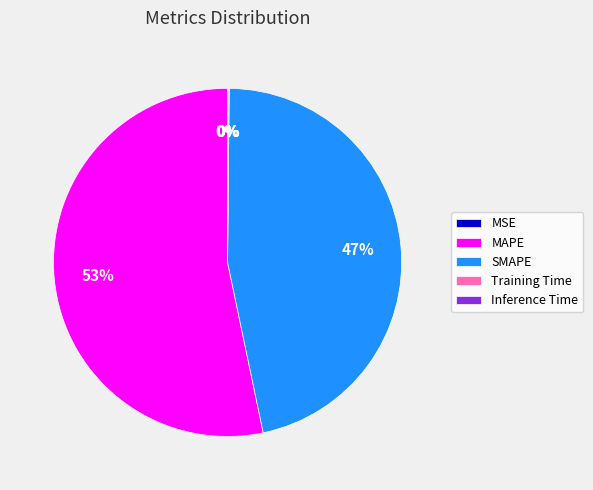

To the nearest percent, what is the average slice percentage?

20%